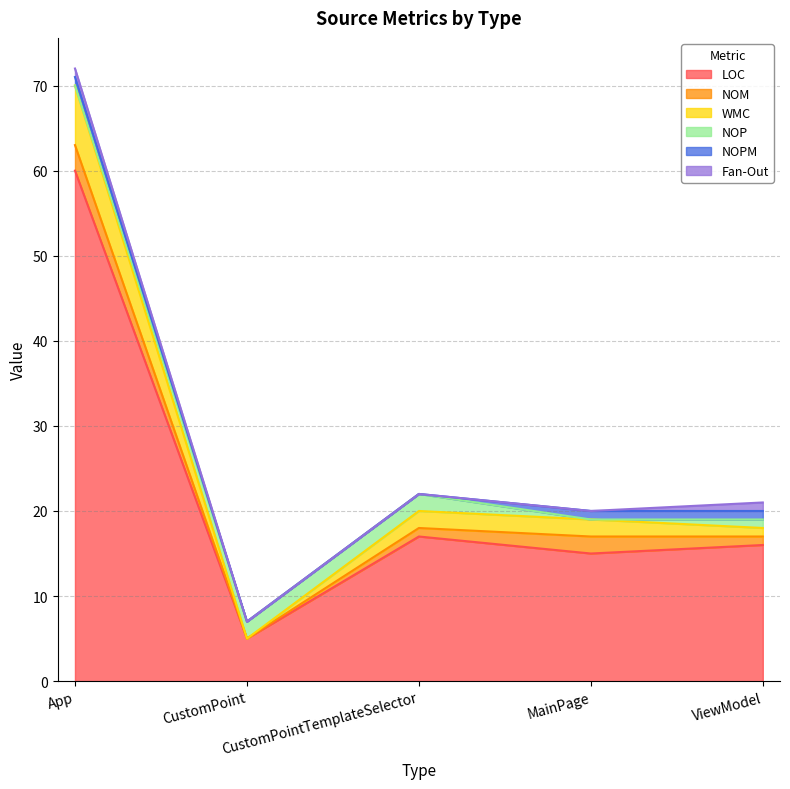

The NOM series shows 1 at ViewModel. True or false?

False